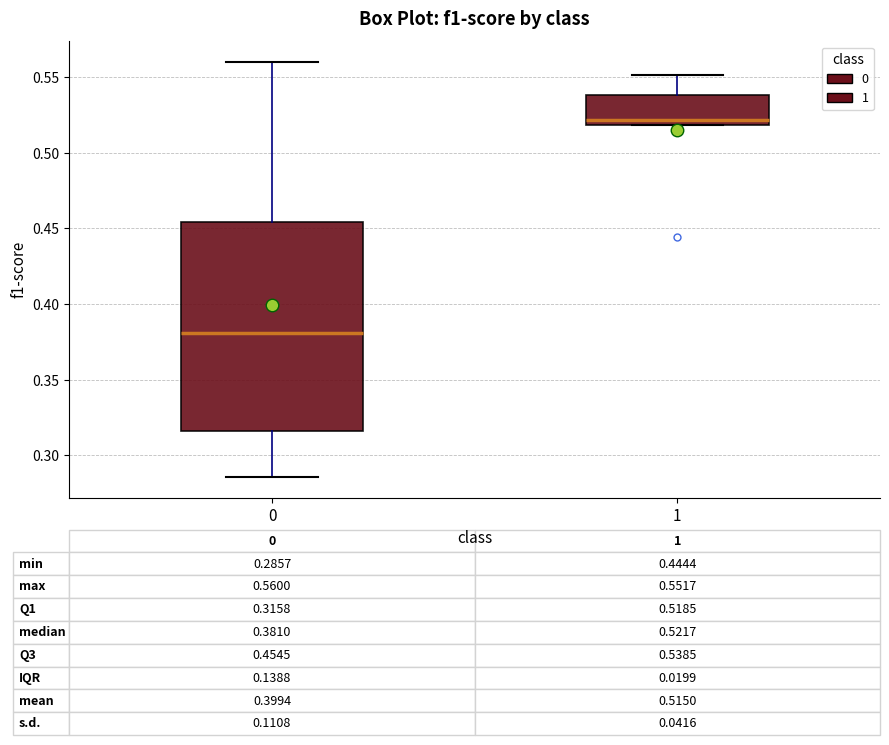

Comparing the boxes themselves (not the whiskers), which one is the tallest?

0